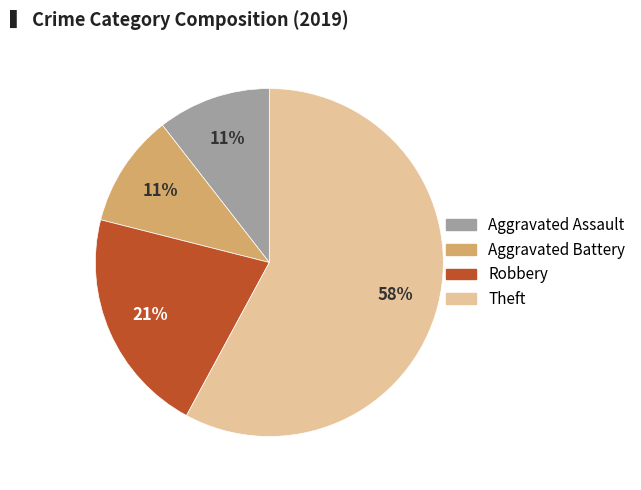

Between Robbery and Theft, which is larger?

Theft